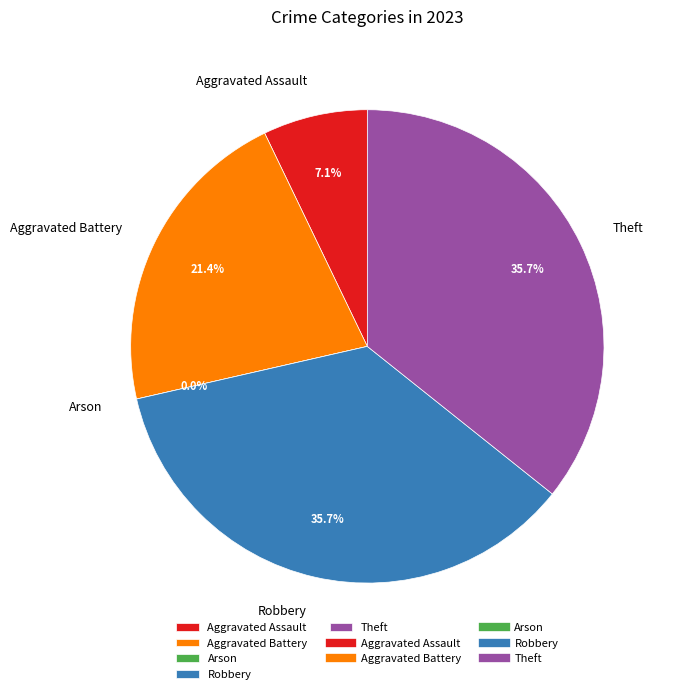

To the nearest percent, what is the average slice percentage?

20%